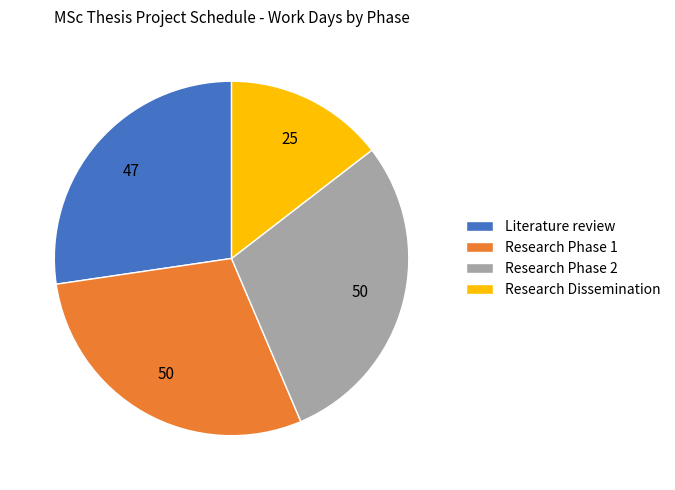

The Research Phase 1 slice represents 41% of the pie. True or false?

False